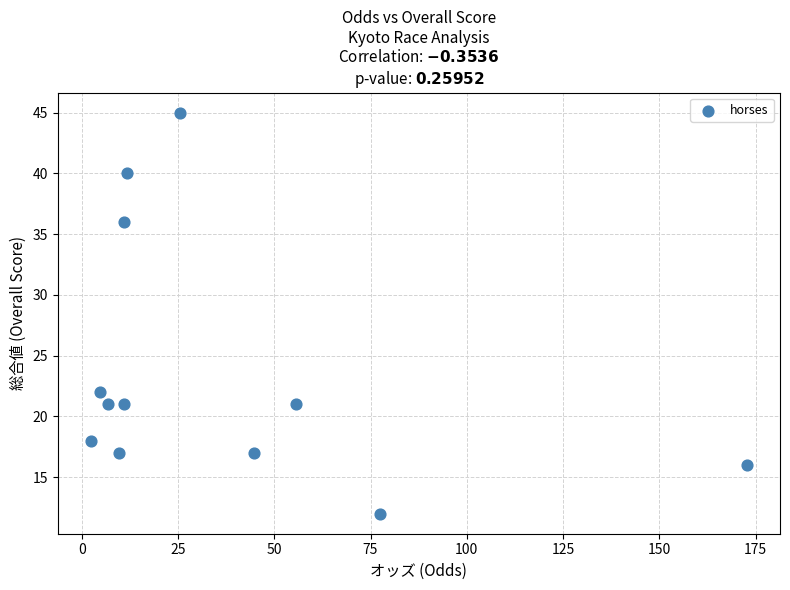

What Y value in the scatter plot is closest to 28?

22